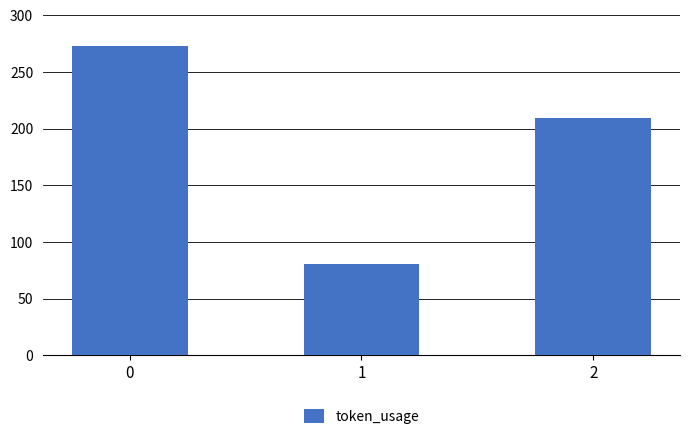

Read the value at 2, to the nearest 50.

200